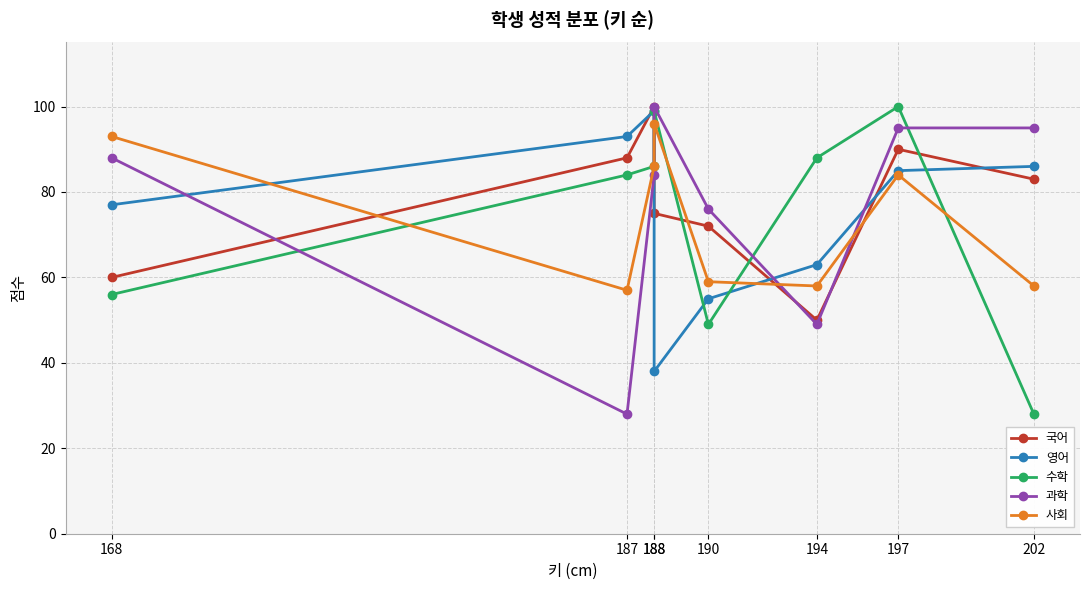

What is the difference between the 영어 values at 188 and 188?

61